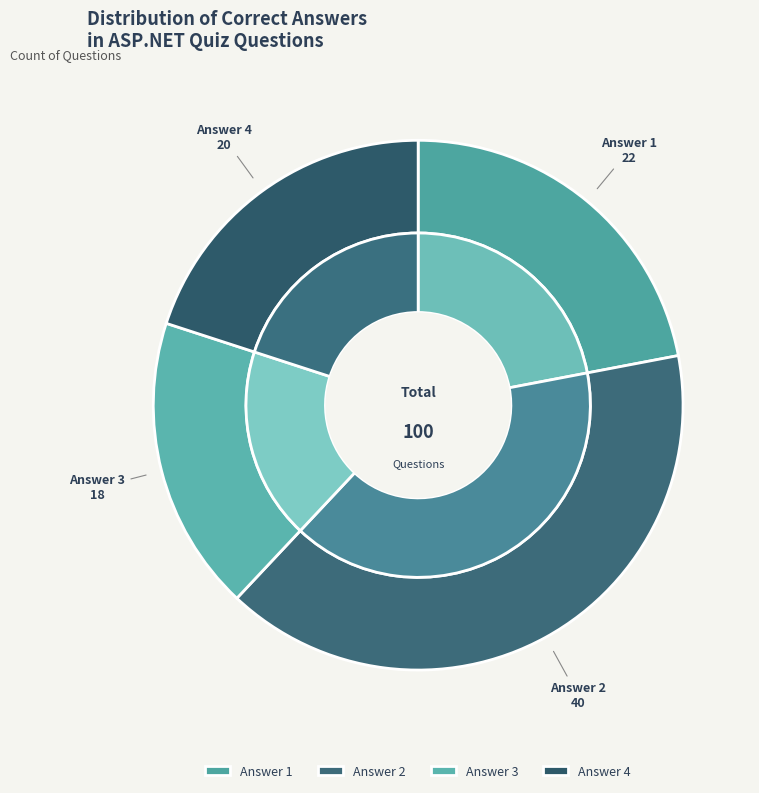

Count the number of slices in the pie.

4